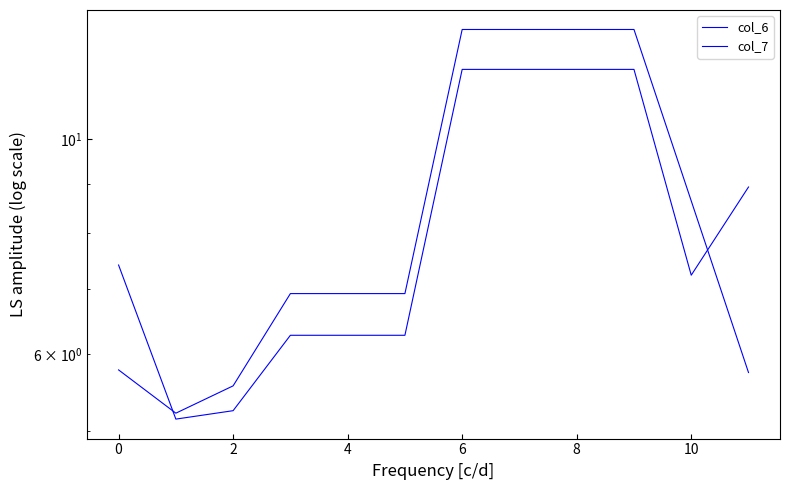

What is the sum of all col_7 values?

100.0